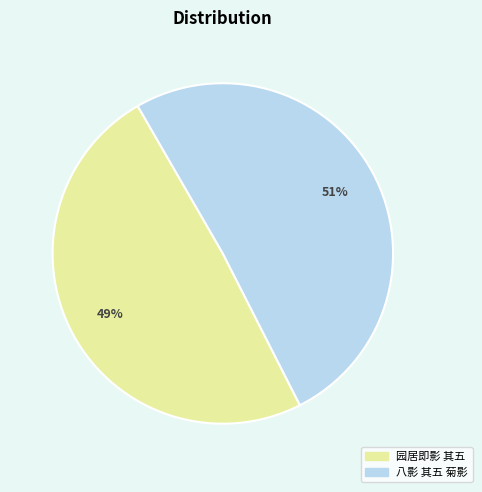

What is the largest slice in the pie chart?

八影 其五 菊影